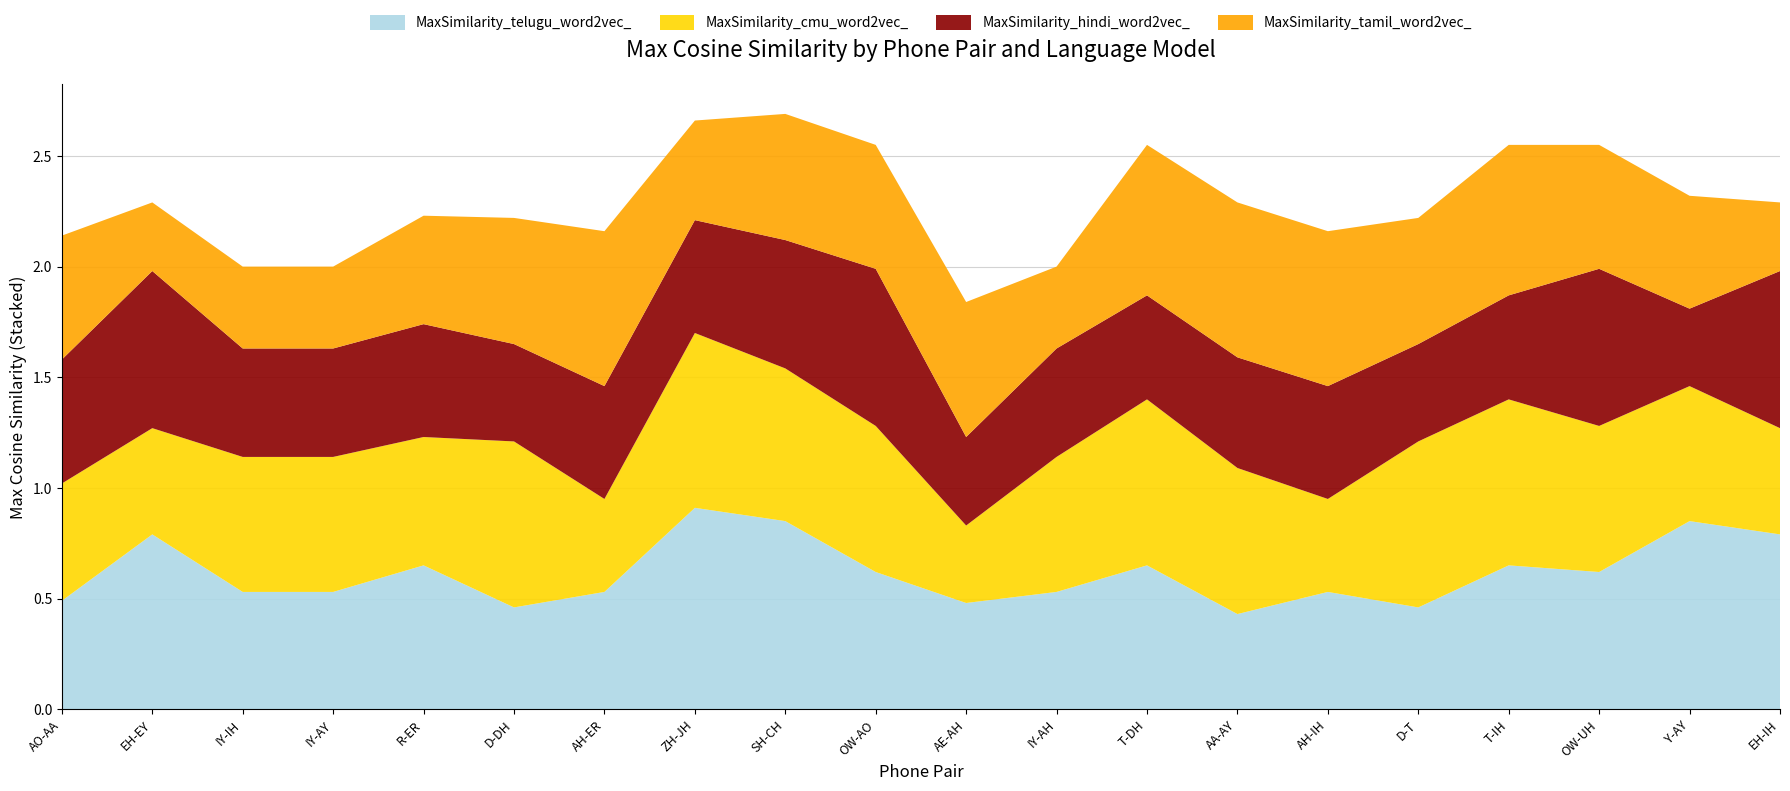

At which label does MaxSimilarity_telugu_word2vec_ reach its peak?

ZH-JH